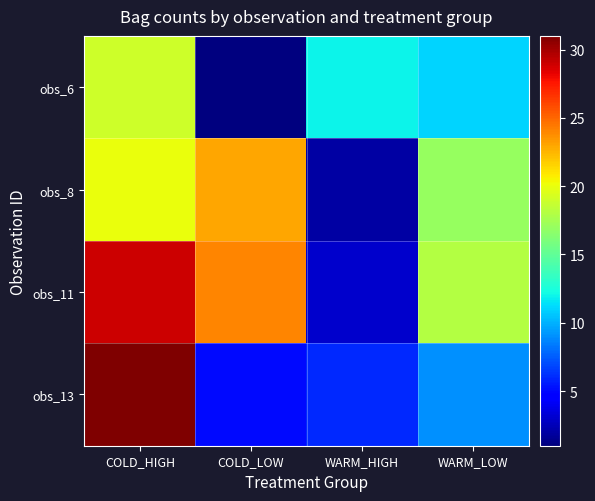

Reading right to left, what are all the values shown in this chart?

obs_6: WARM_LOW=11	WARM_HIGH=12	COLD_LOW=1	COLD_HIGH=19
obs_8: WARM_LOW=17	WARM_HIGH=2	COLD_LOW=23	COLD_HIGH=20
obs_11: WARM_LOW=18	WARM_HIGH=3	COLD_LOW=24	COLD_HIGH=29
obs_13: WARM_LOW=9	WARM_HIGH=6	COLD_LOW=5	COLD_HIGH=31